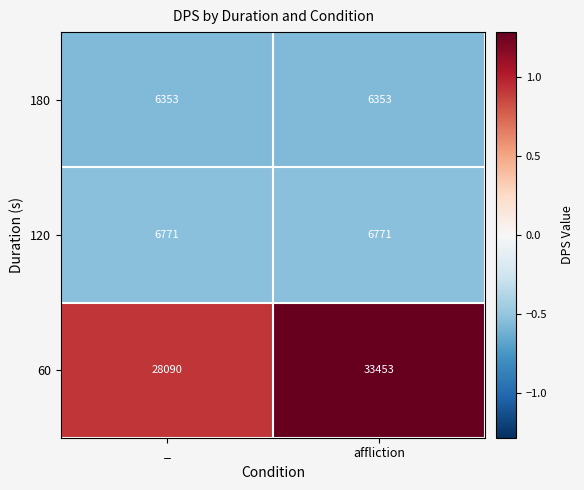

What is the maximum value for 120?

6771